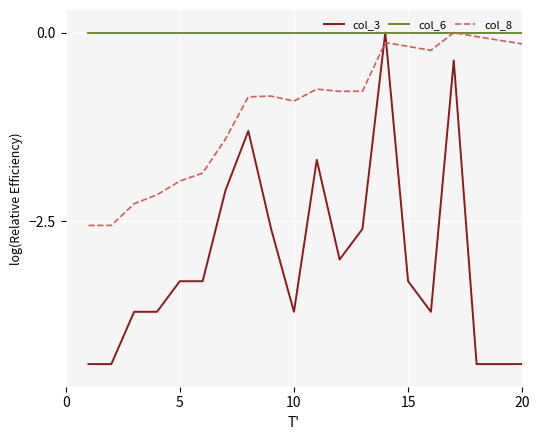

True or false: col_3 has more than 0 points higher than both neighbors.

True